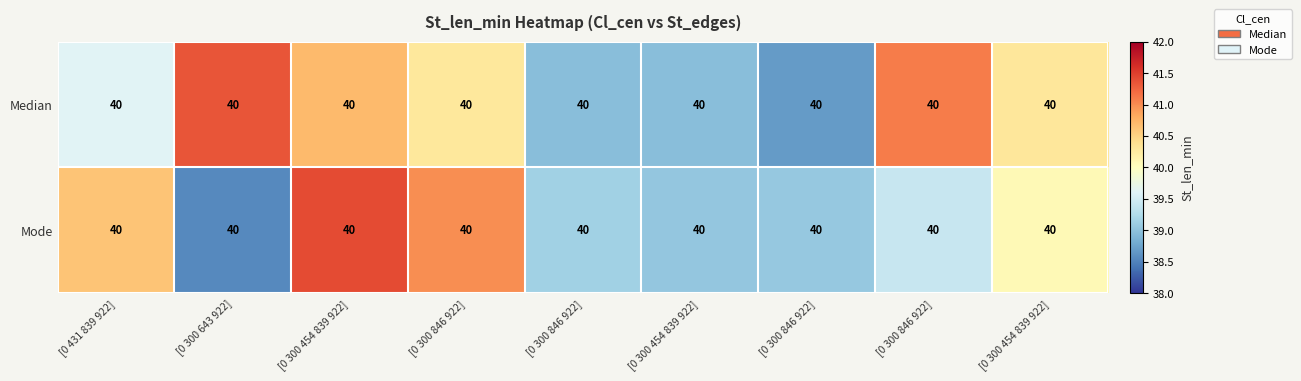

Which series has the widest spread of values?

Mode